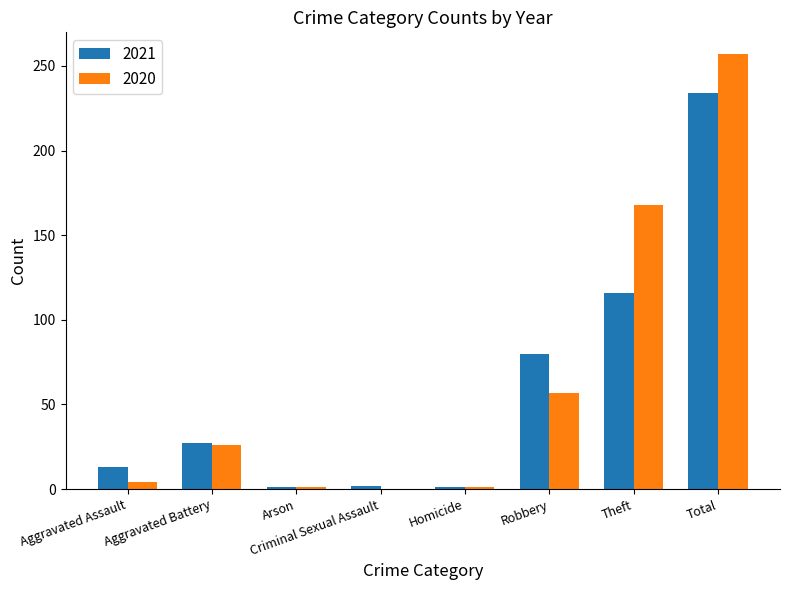

Are the bars horizontal?

No